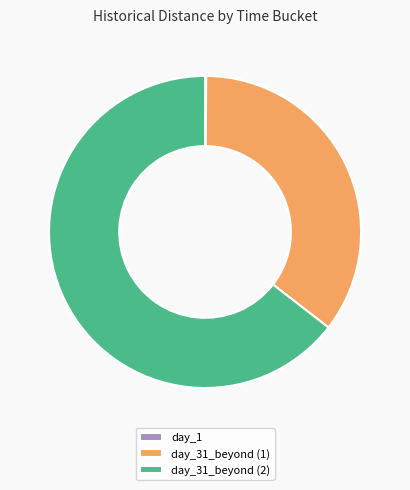

True or false: day_31_beyond (1) accounts for 35% of the total.

True